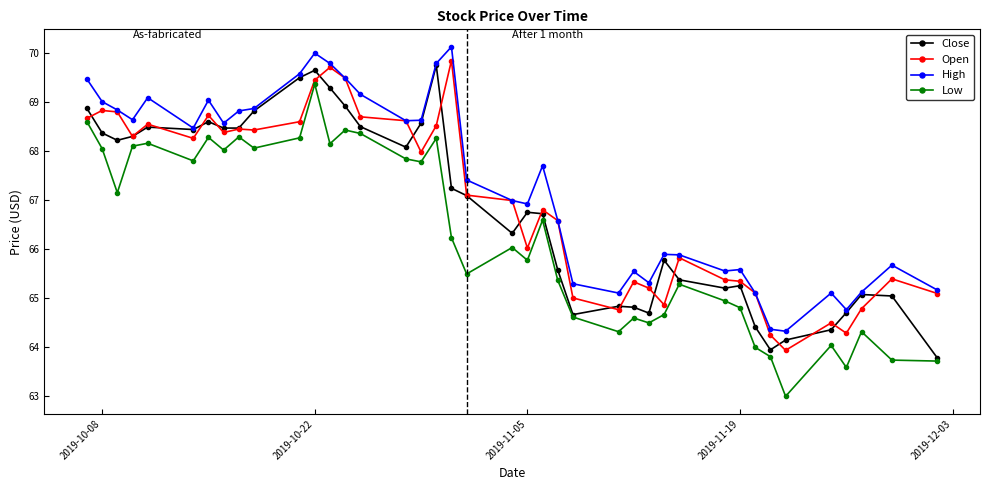

In Close, how many points are higher than both neighbors (excluding endpoints)?

9